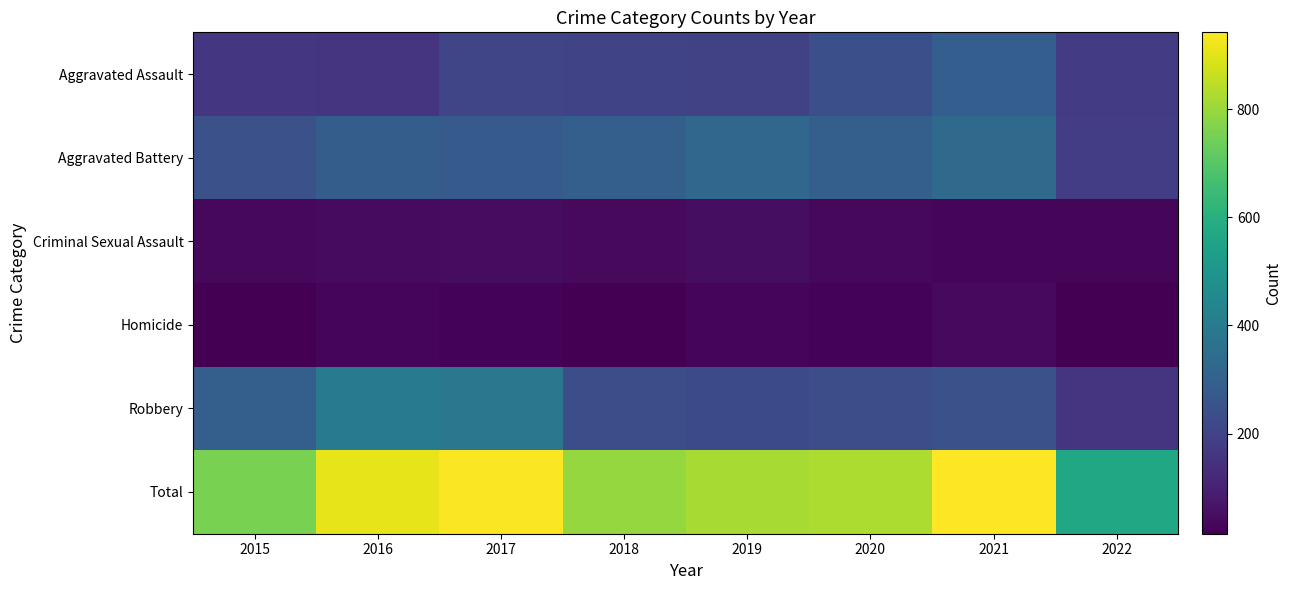

Between 2017 and 2020, which series saw the biggest shift?

Robbery